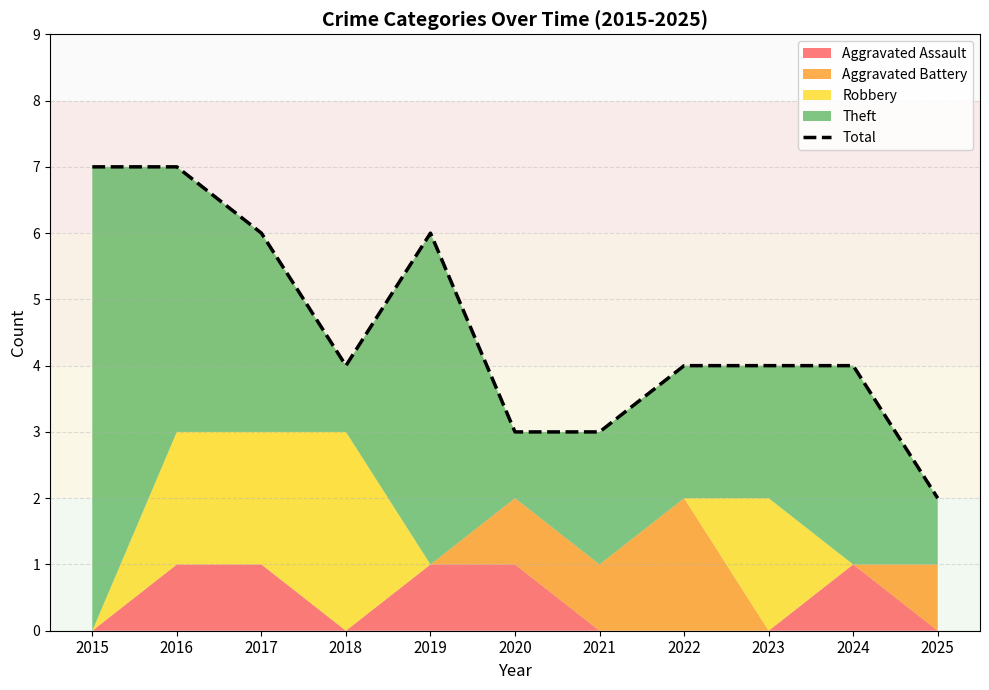

True or false: there are more than 0 points higher than both neighbors.

True